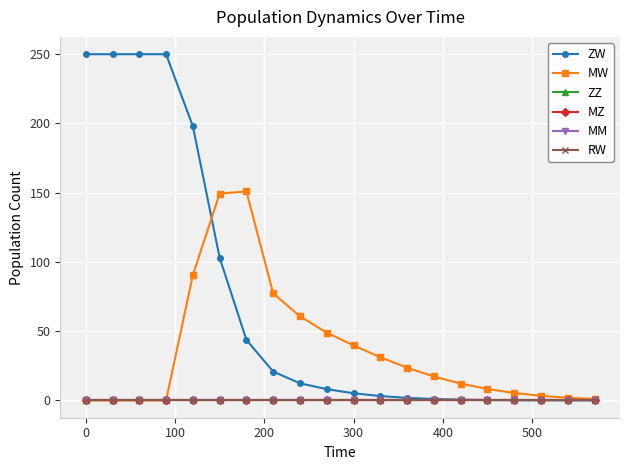

Is this an area chart (filled region under the line)?

No